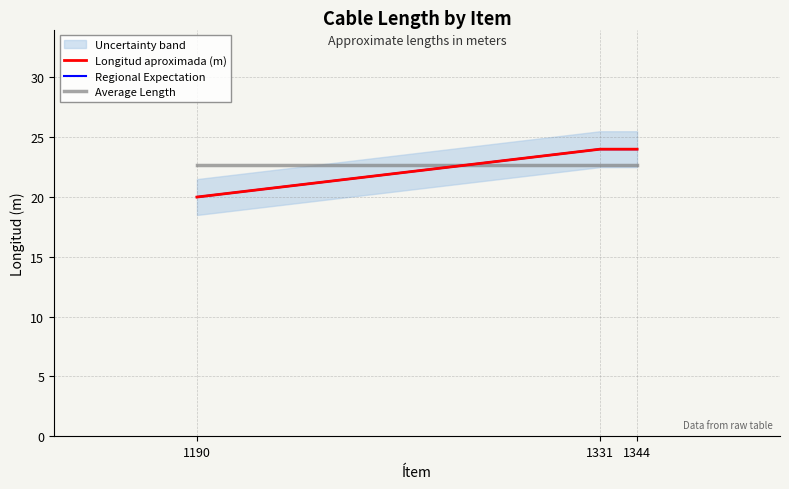

Is this an area chart (filled region under the line)?

No